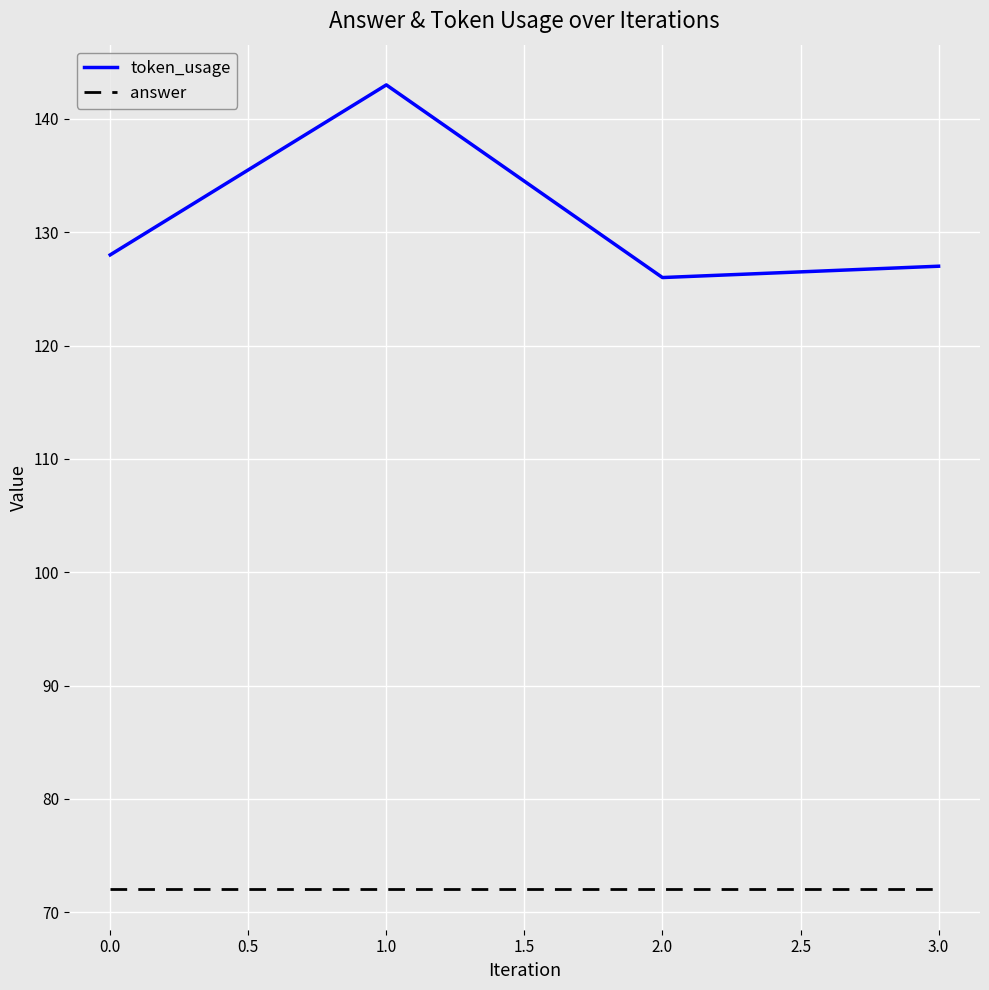

What is the total value across all series at 1.0?

215